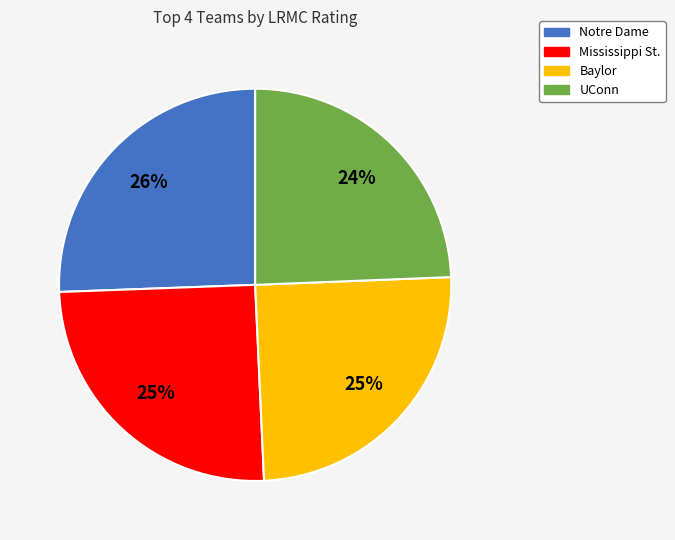

To the nearest percent, what portion does Notre Dame represent?

26%